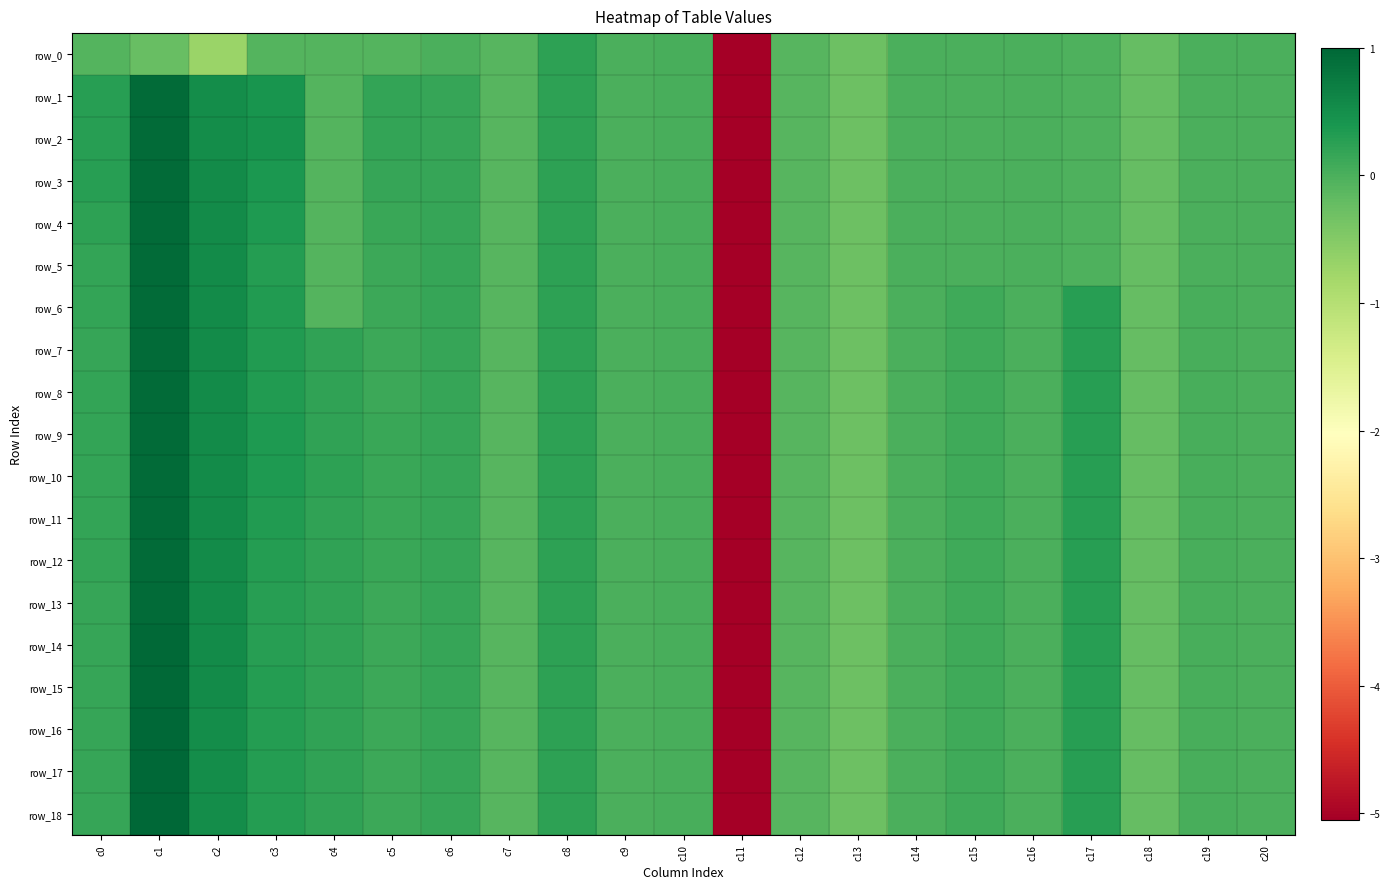

What is the maximum value shown in the chart?

1.0